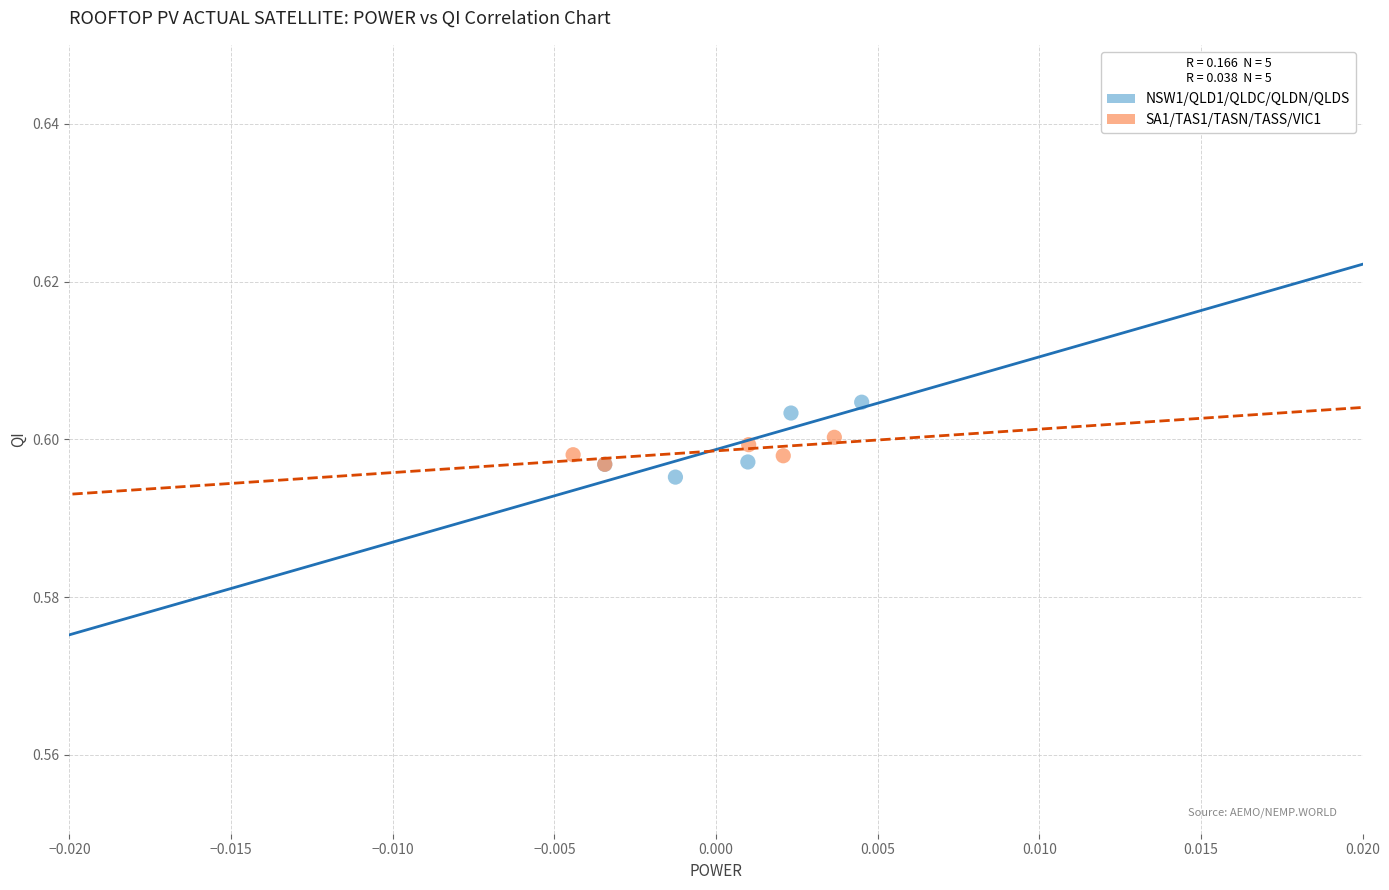

Which series has the widest spread of Y values?

NSW1/QLD1/QLDC/QLDN/QLDS